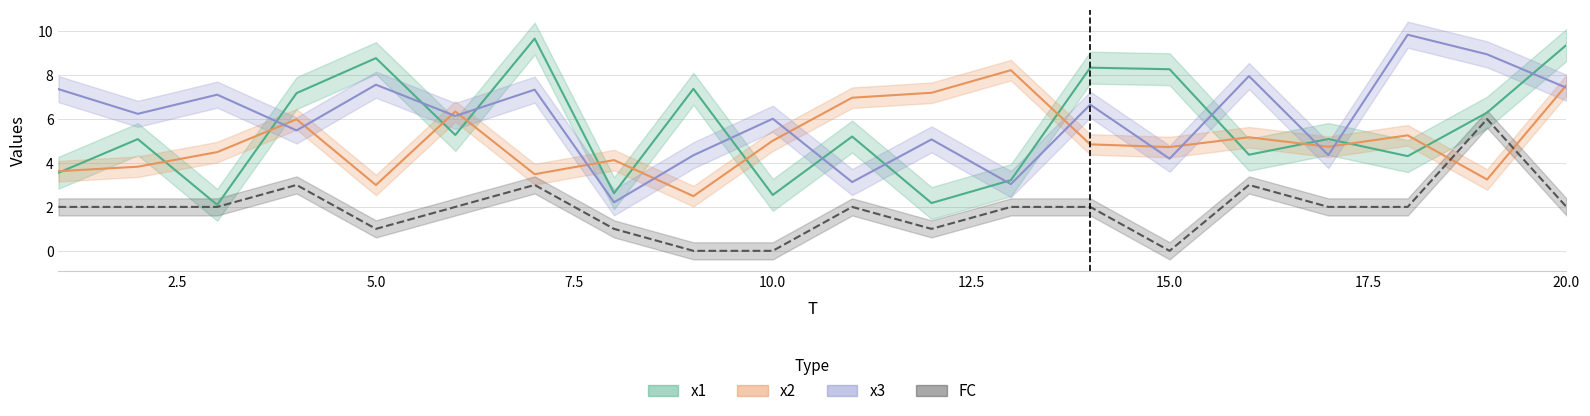

Which series has the largest total across all categories?

x3